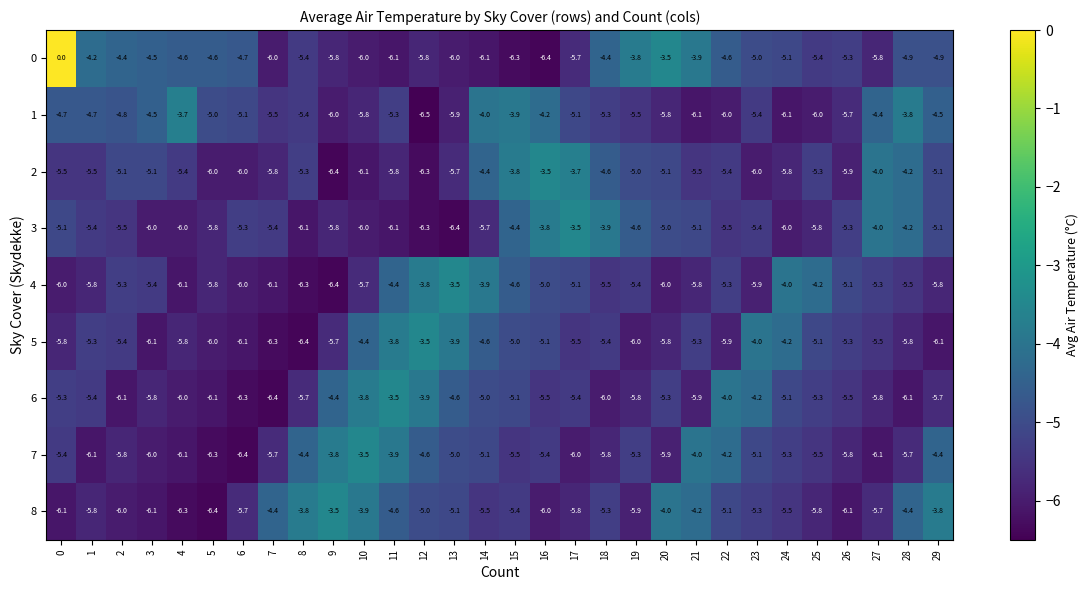

What is the smallest value displayed?

-6.5